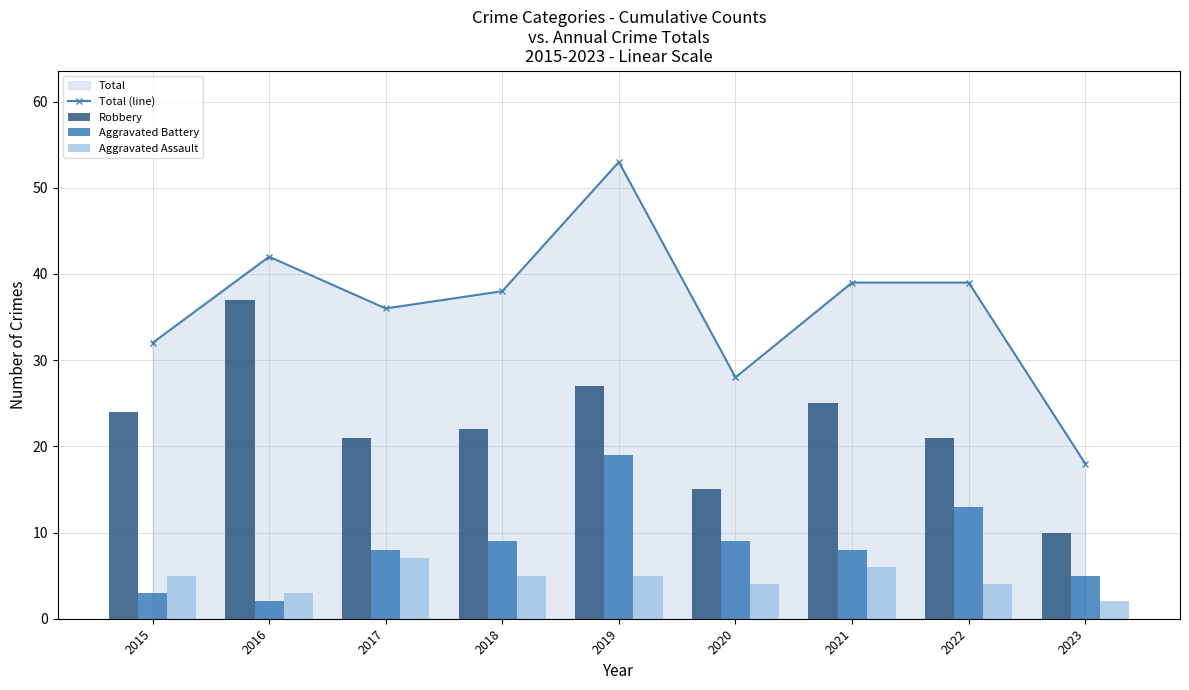

Between 2017 and 2022, which series saw the biggest shift?

Aggravated Battery